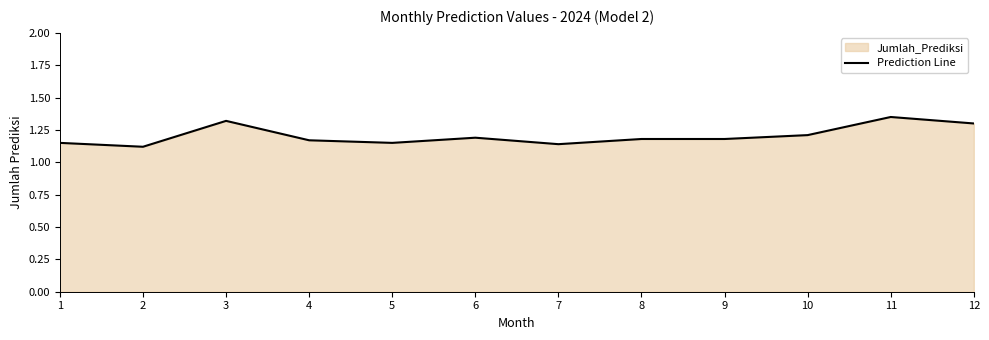

What is the difference between the maximum and minimum values?

0.2